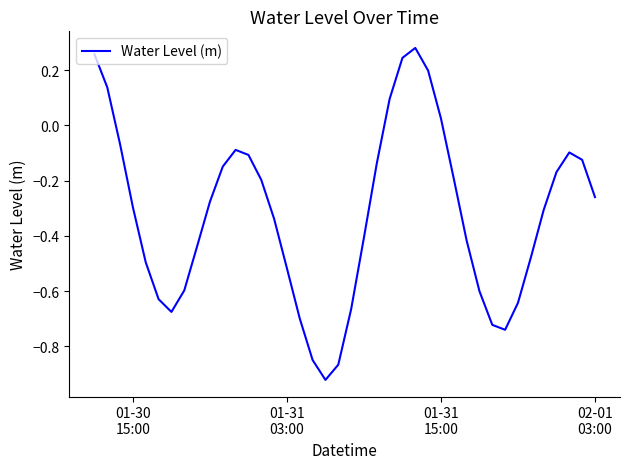

True or false: the data has more than 2 interior local peaks.

True